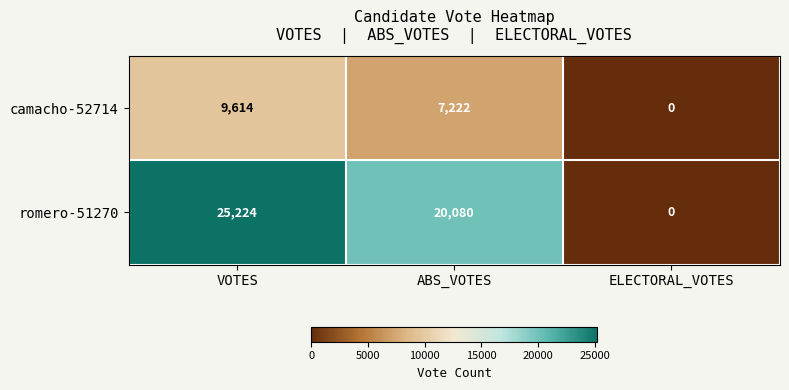

What value does the romero-51270 series have at ABS_VOTES, to the nearest 10?

20080